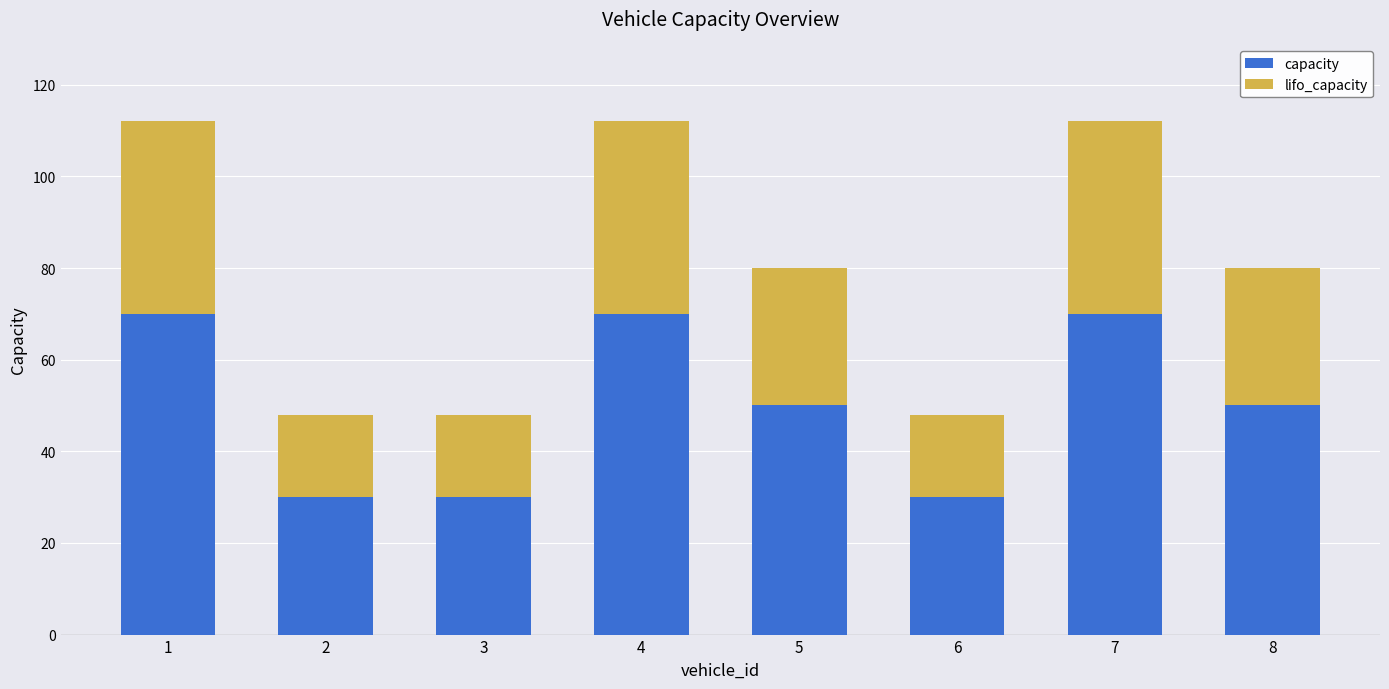

What is the total value across all series at 8?

80